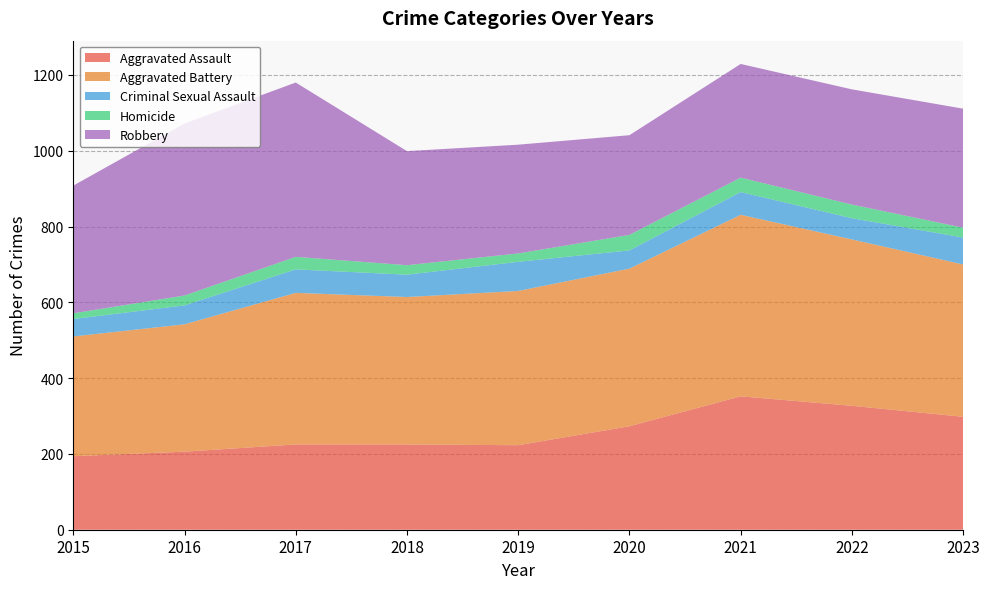

Reading right to left, extract all data points from this chart.

Aggravated Assault: 298	327	352	273	223	225	225	206	194
Aggravated Battery: 402	439	479	416	407	389	400	336	316
Criminal Sexual Assault: 71	56	60	48	77	59	62	50	46
Homicide: 26	36	38	41	22	25	33	26	15
Robbery: 314	304	300	263	287	301	460	454	337